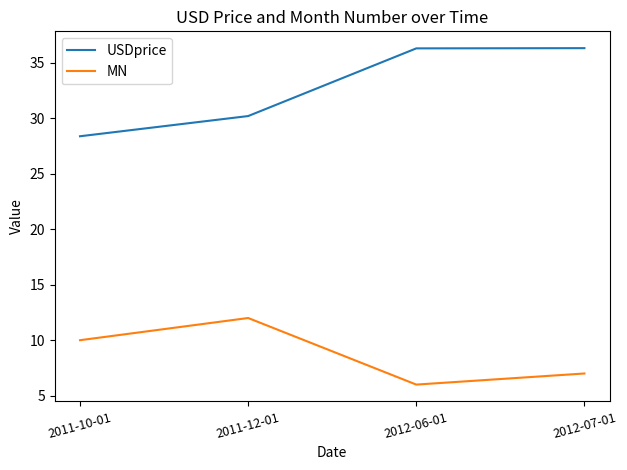

Which series has the widest spread of values?

USDprice